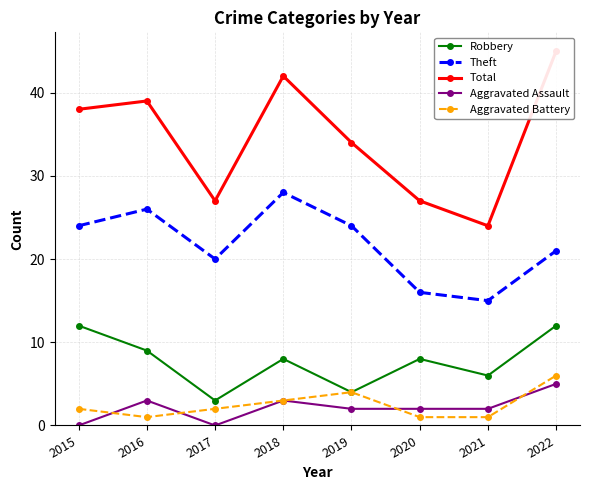

What is the difference between the Aggravated Battery values at 2019 and 2016?

3